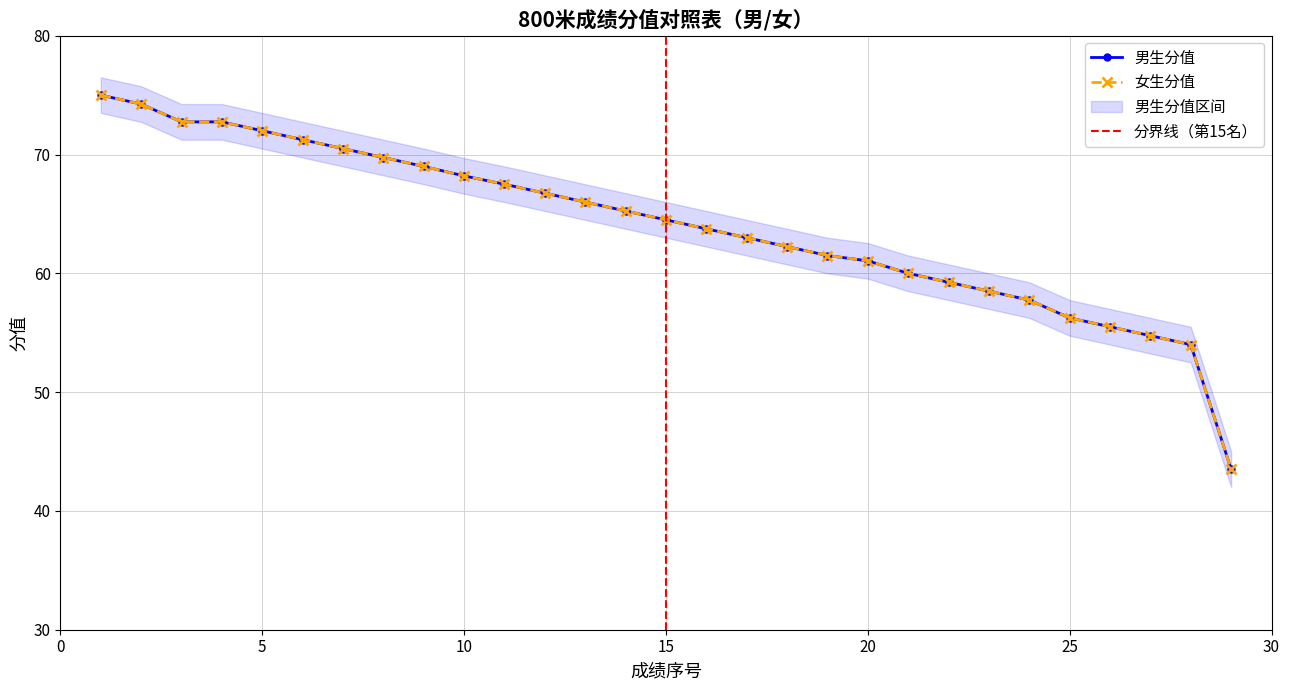

True or false: 女生分值 and 男生分值 cross at least once.

False